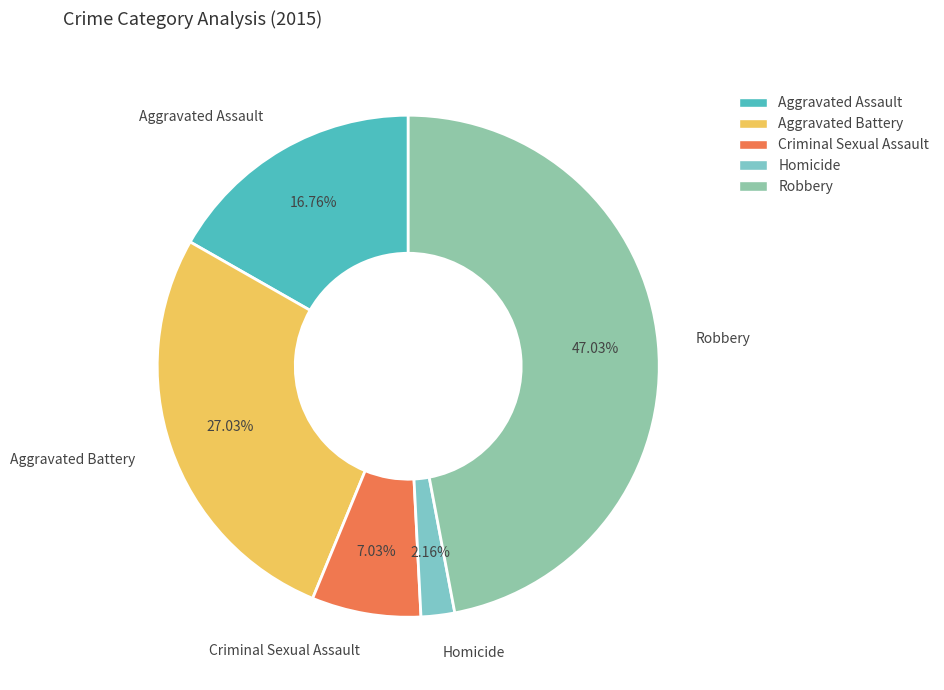

Which slice is the smallest?

Homicide